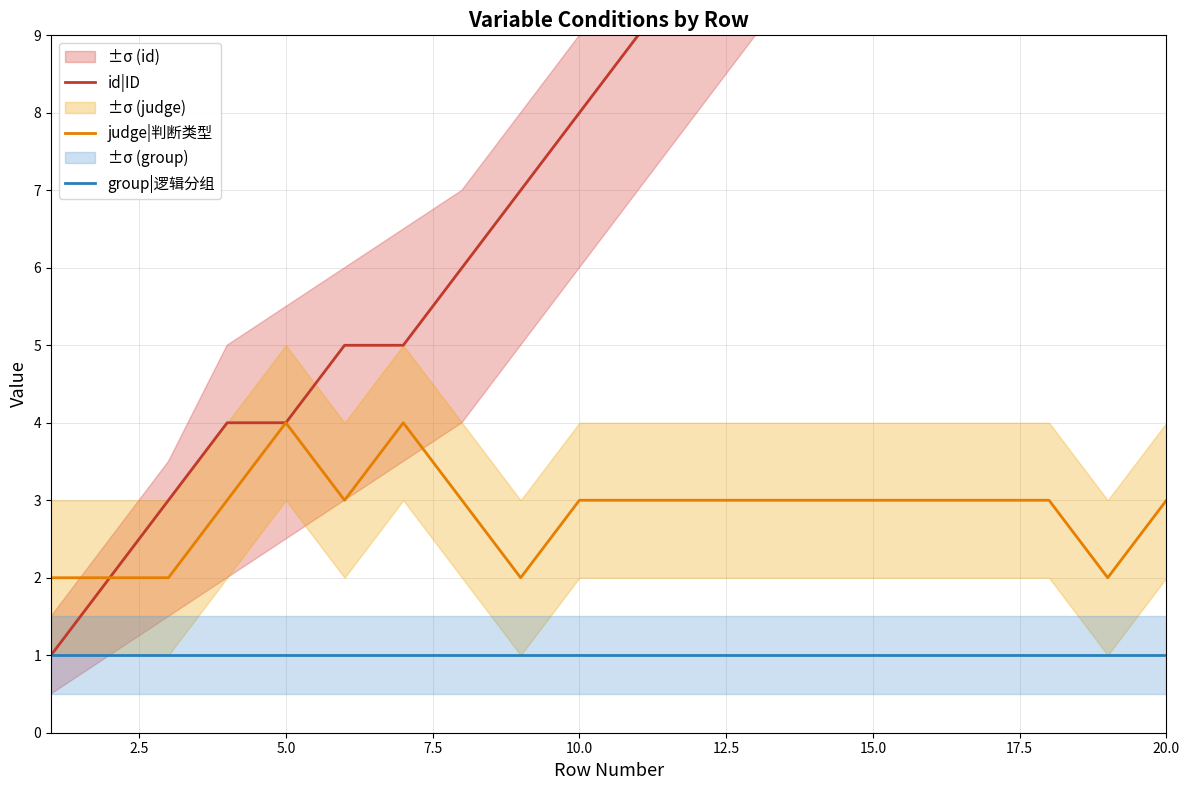

What is the minimum value for id|ID?

1